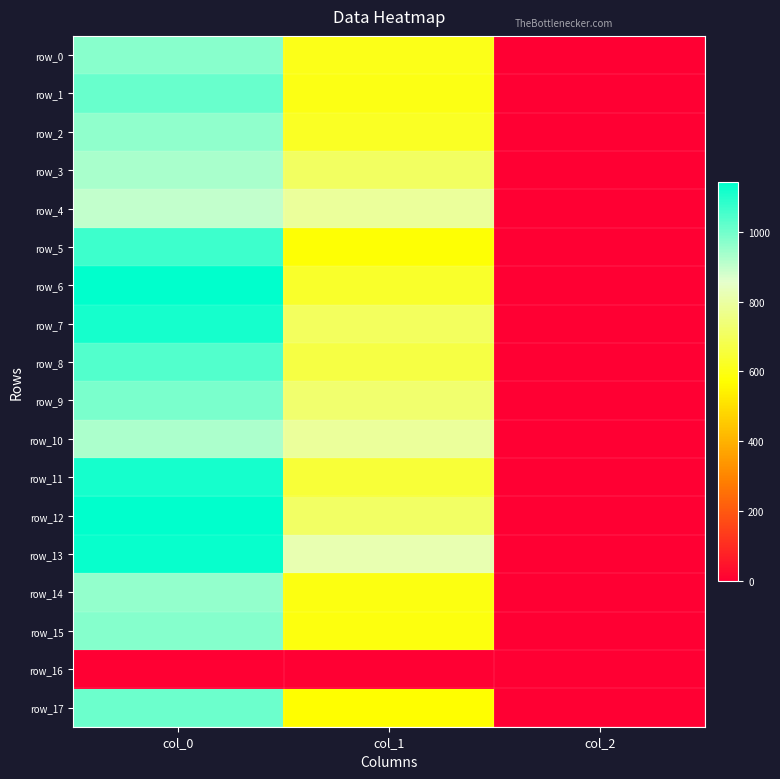

Is the value of row_7 at col_1 greater than the value of row_11 at col_1?

Yes